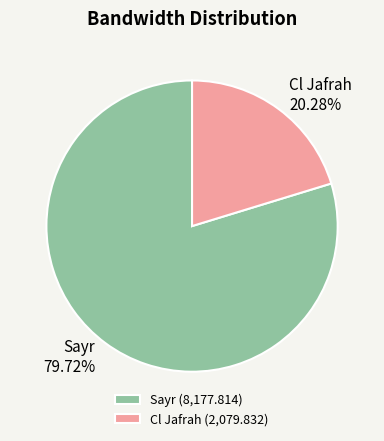

How many segments does this pie chart have?

2